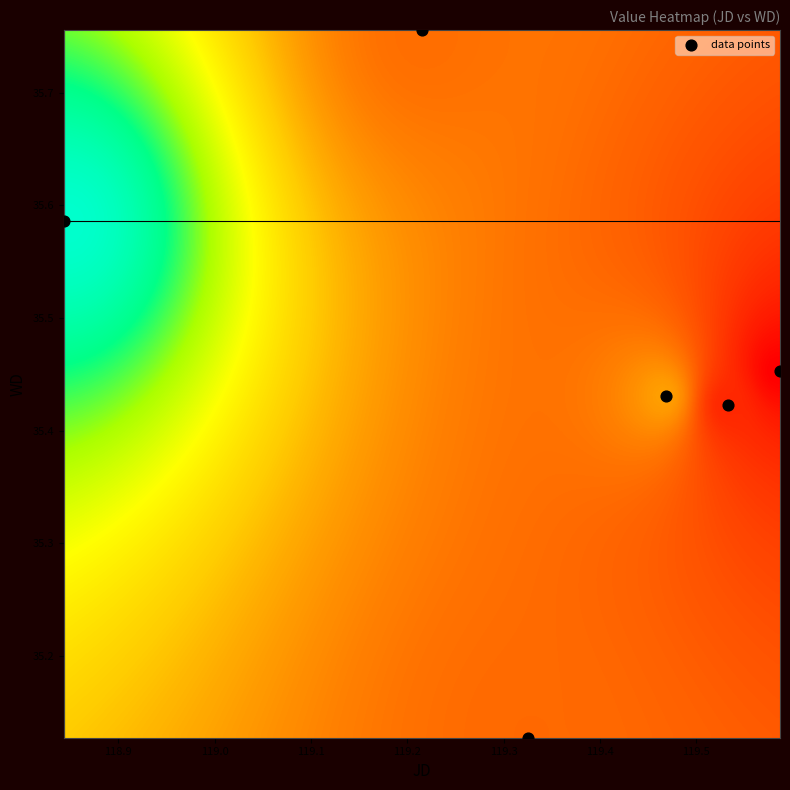

What is the range of X values (max minus min)?

0.7